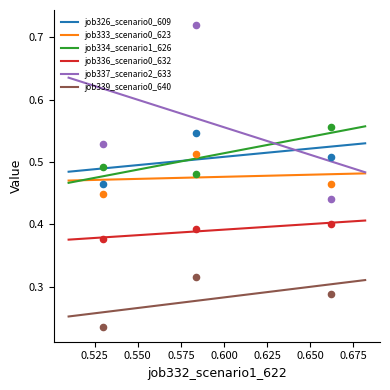

Which series contains the lowest Y value?

job339_scenario0_640